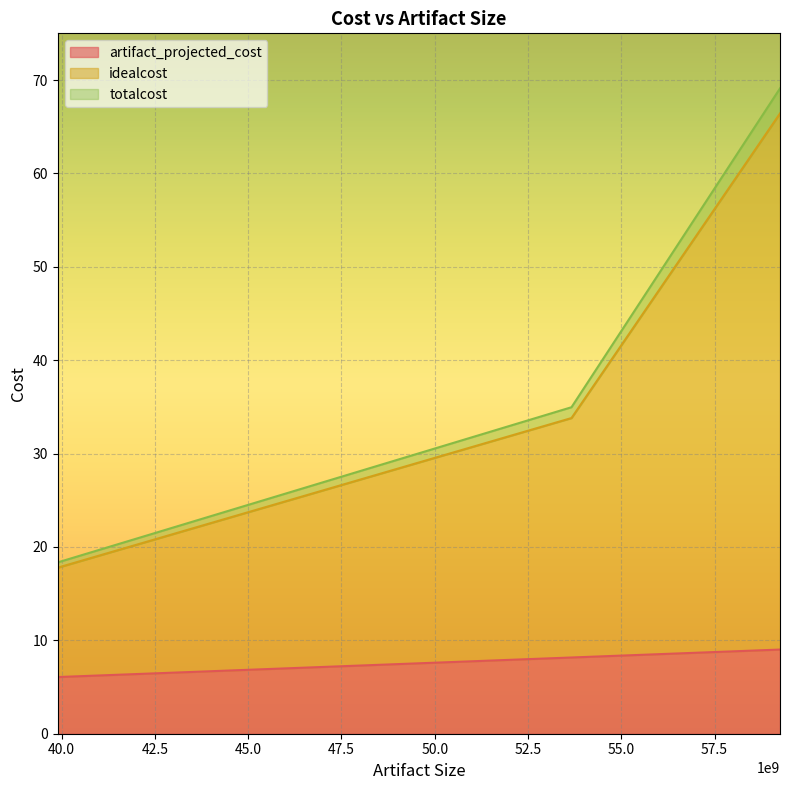

What is the maximum value for artifact_projected_cost?

9.0